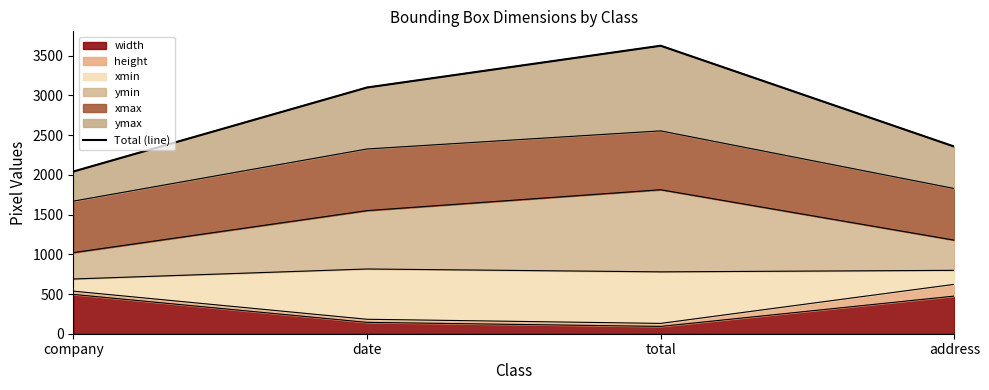

Reading left to right, list all the values displayed in this chart.

2042	3100	3626	2356